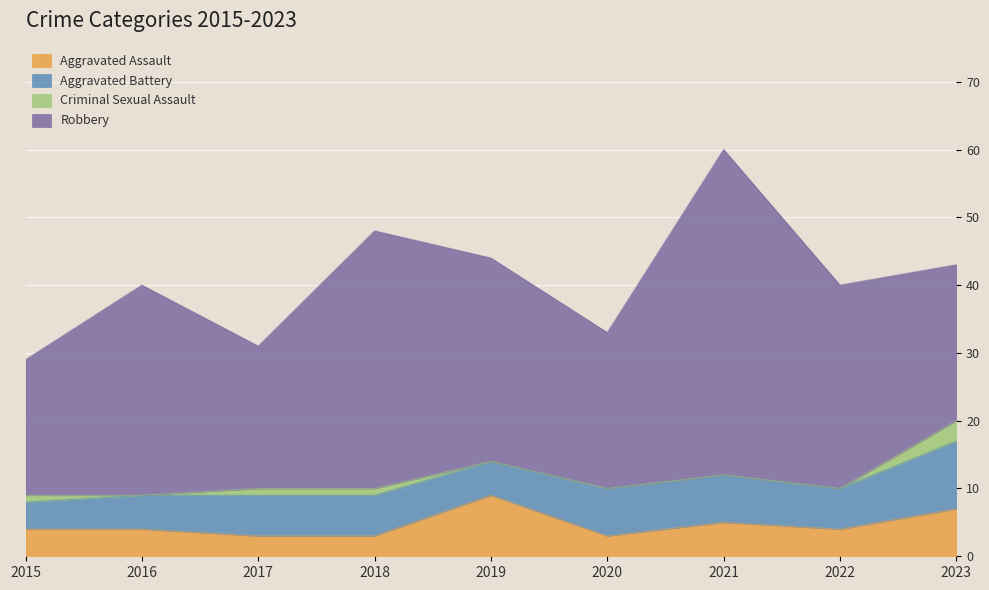

Rank the series by their maximum value, from highest to lowest.

Robbery, Aggravated Battery, Aggravated Assault, Criminal Sexual Assault